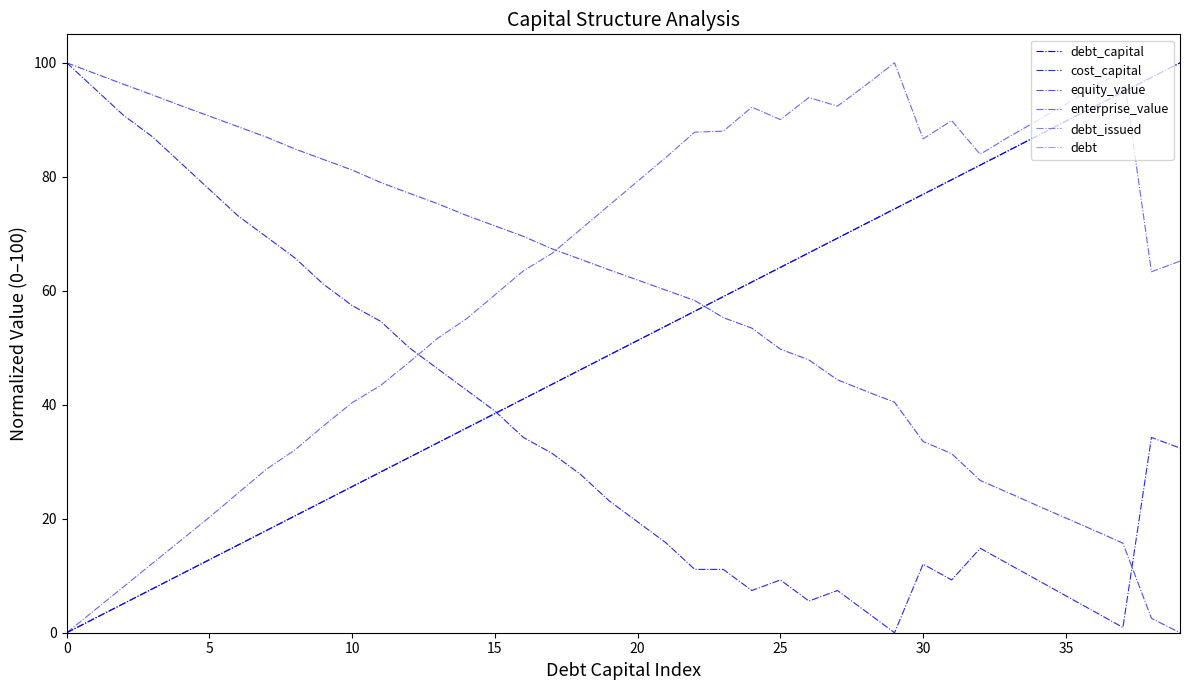

Does the chart display data point markers on the line(s)?

No